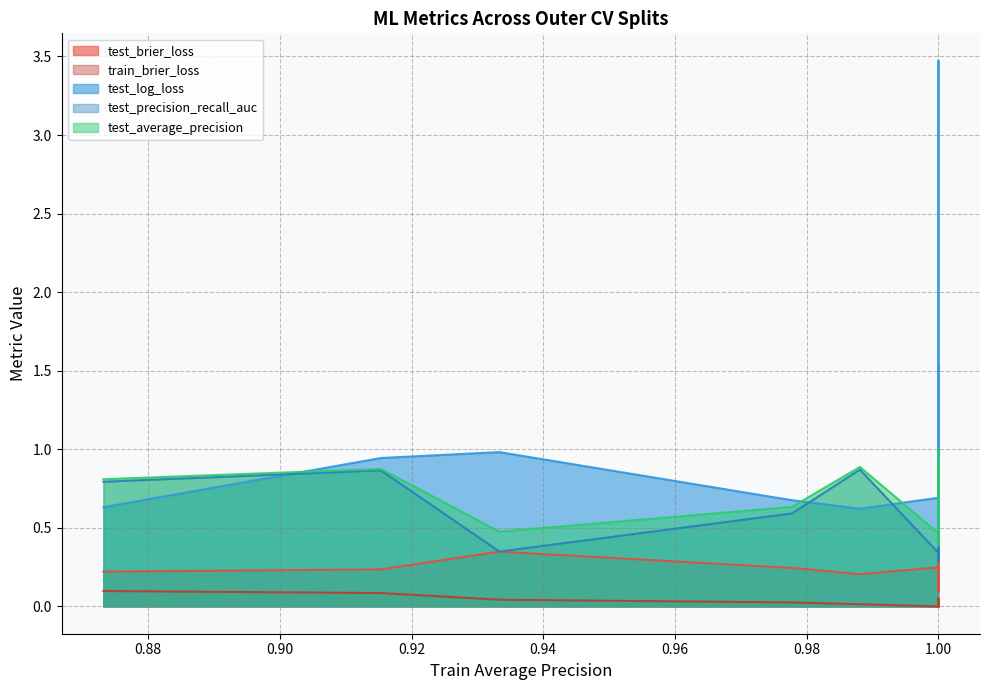

Which series has the largest range (max minus min)?

test_log_loss